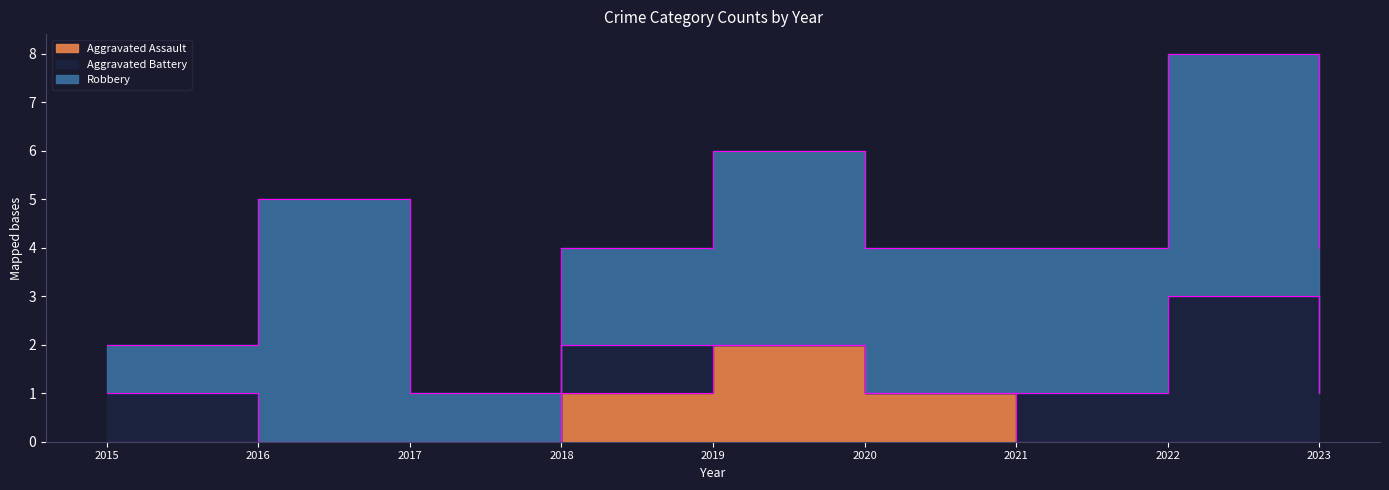

What is the difference between the Robbery values at 2022 and 2021?

2